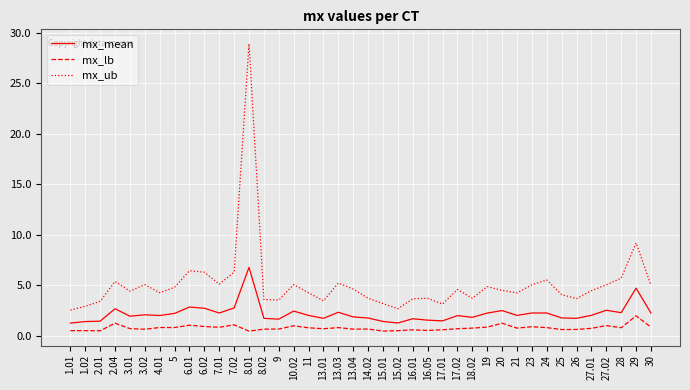

True or false: mx_ub and mx_lb cross at least once.

False